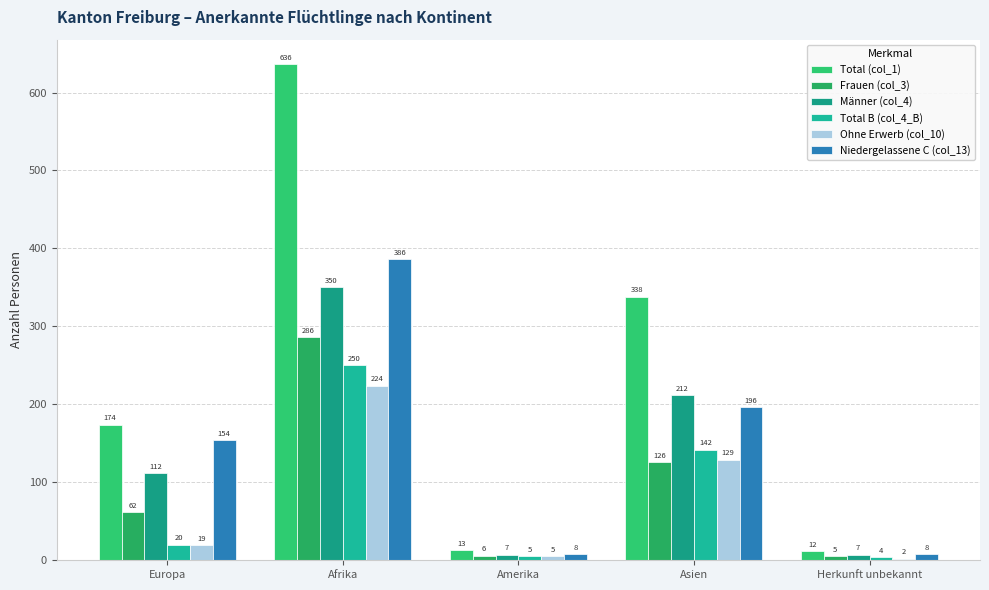

What is the lowest value of the Total (col_1) series?

12